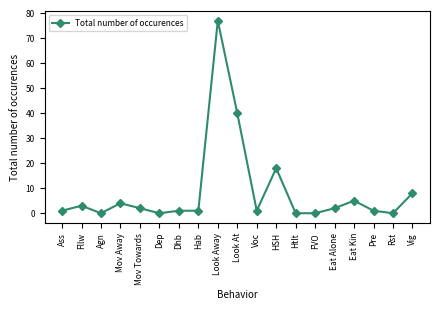

What is the maximum value shown in the chart?

77